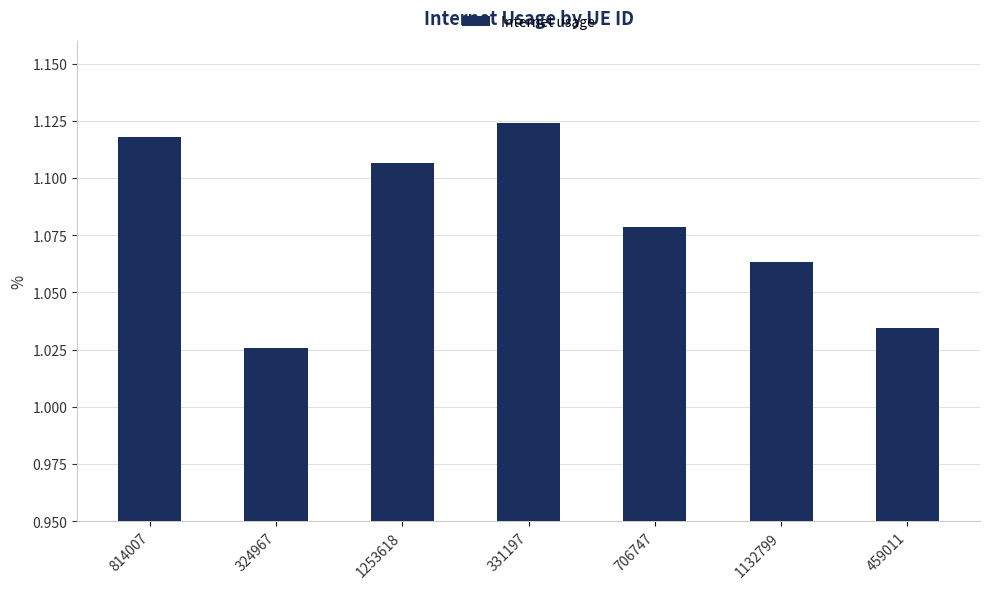

Count the values in the range 1 to 2.

7